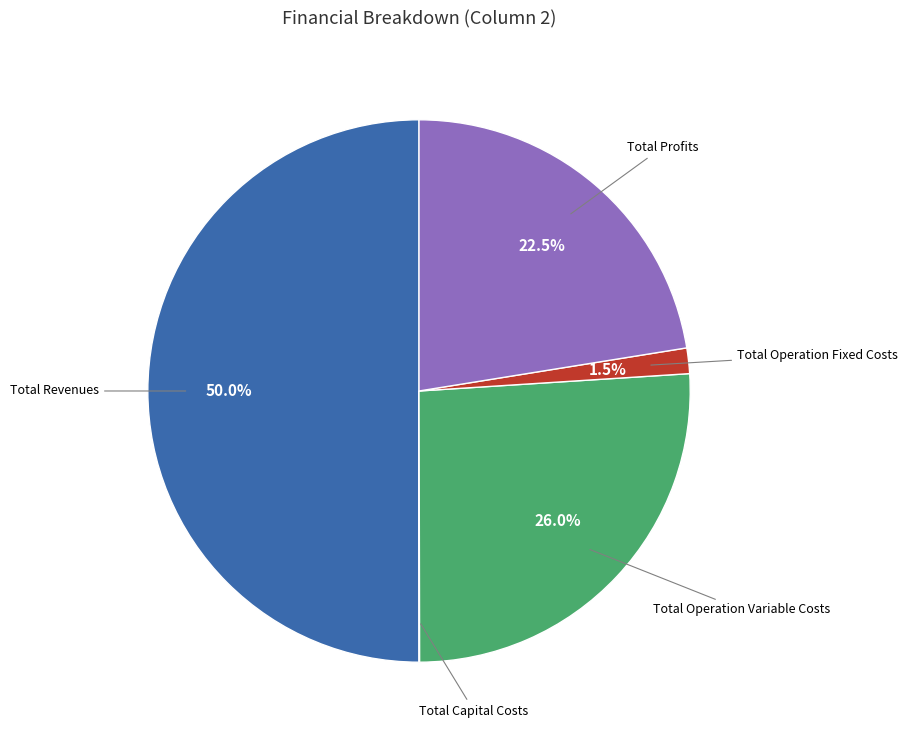

Count the number of slices in the pie.

5